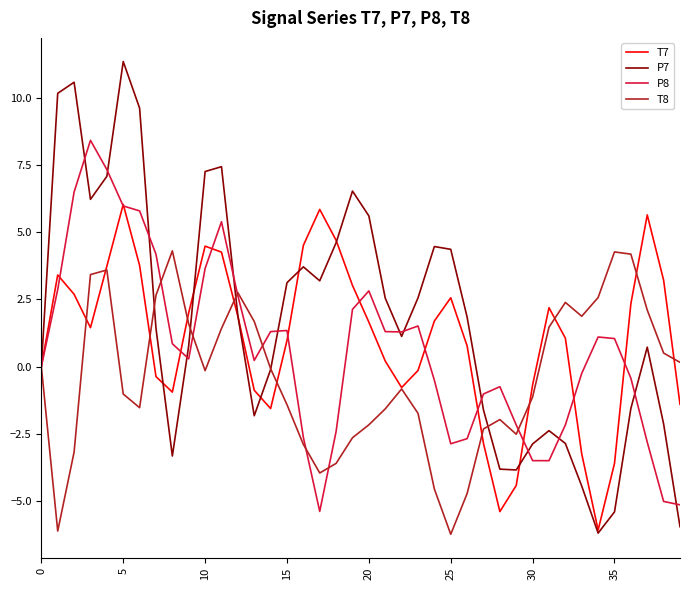

Does the chart have visible grid lines?

No